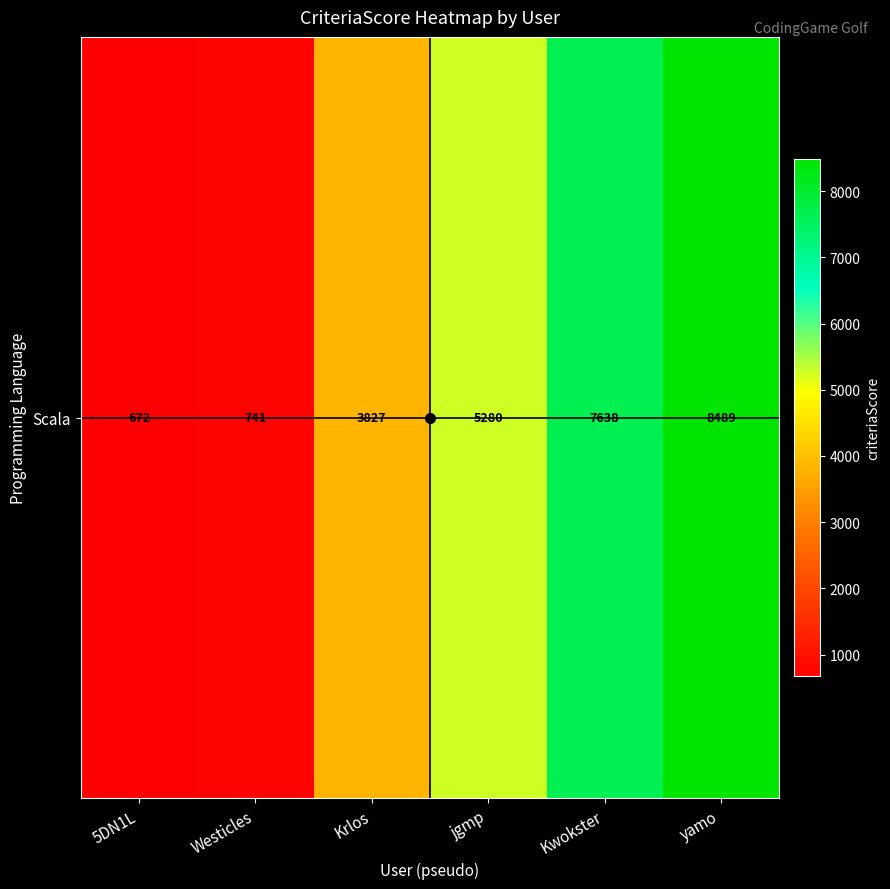

Reading left to right, transcribe all the data shown in this chart.

672	741	3827	5280	7638	8489